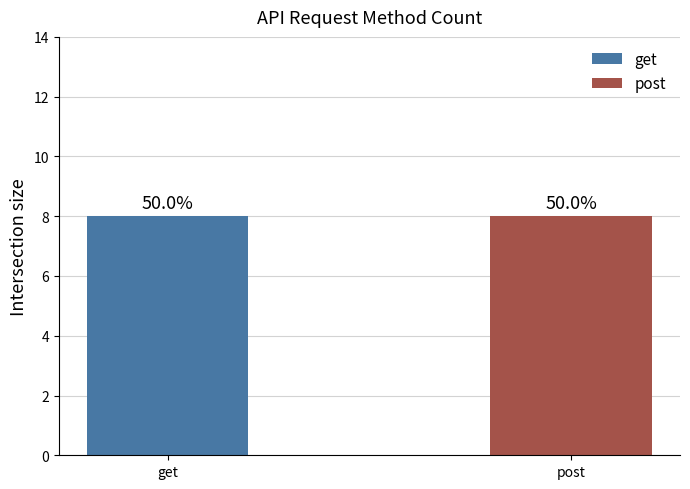

At which label is get closest to 10?

get